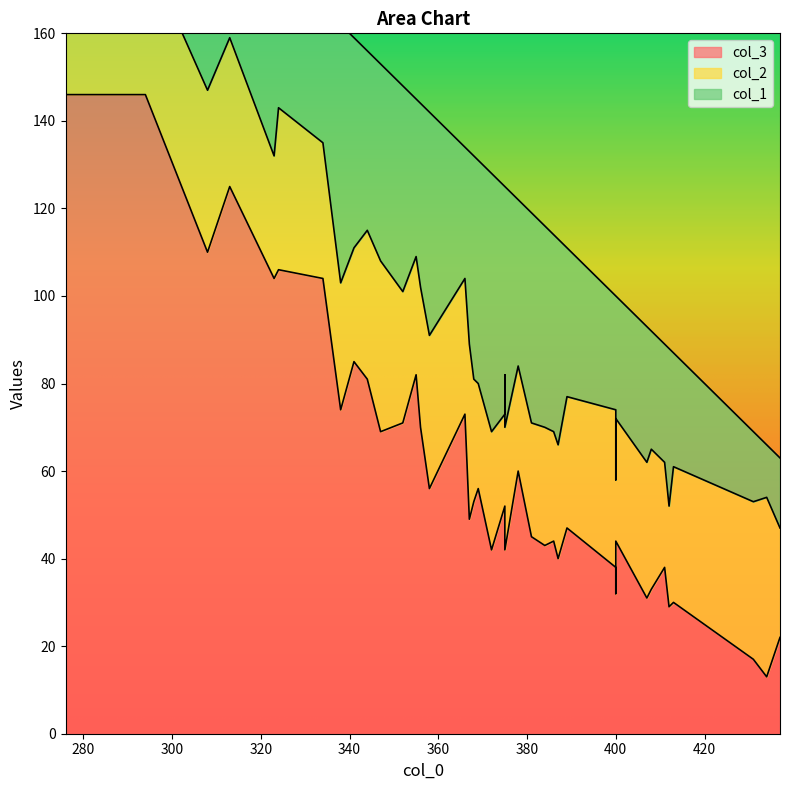

How many lines are shown in the chart?

3